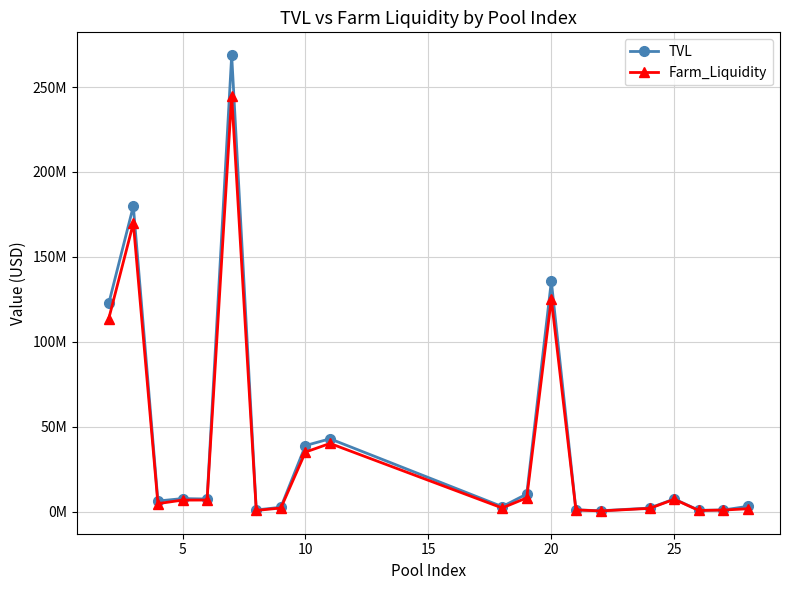

What is the difference between the maximum and minimum values in the Farm_Liquidity series?

244343369.2